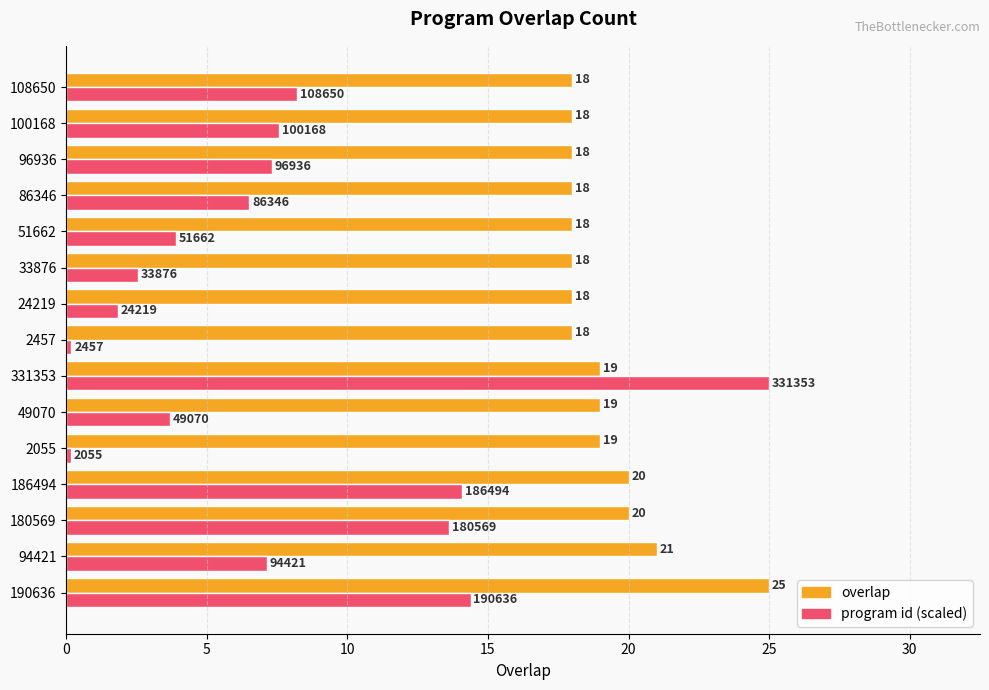

How many data points does each series have?

15